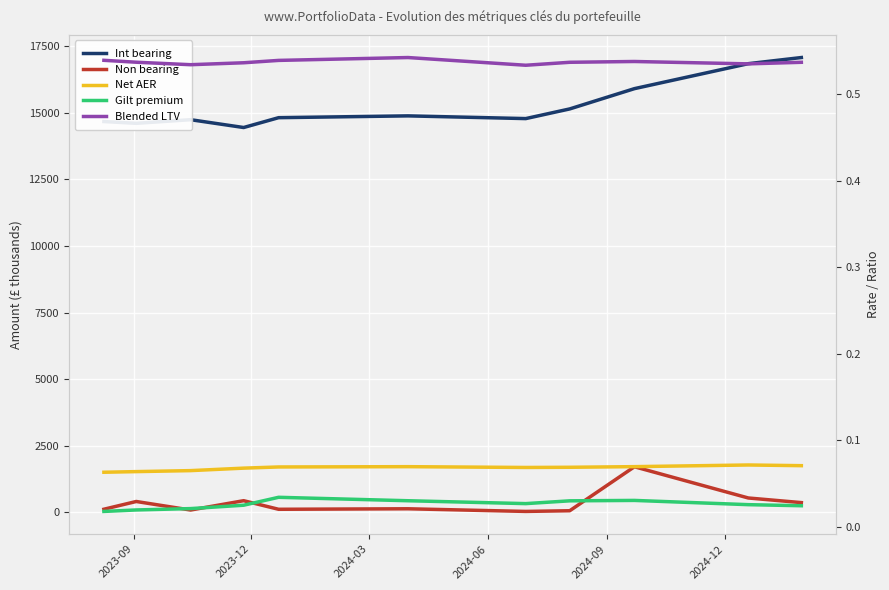

The value of Int bearing at 2023-09 is 14672.5. True or false?

True